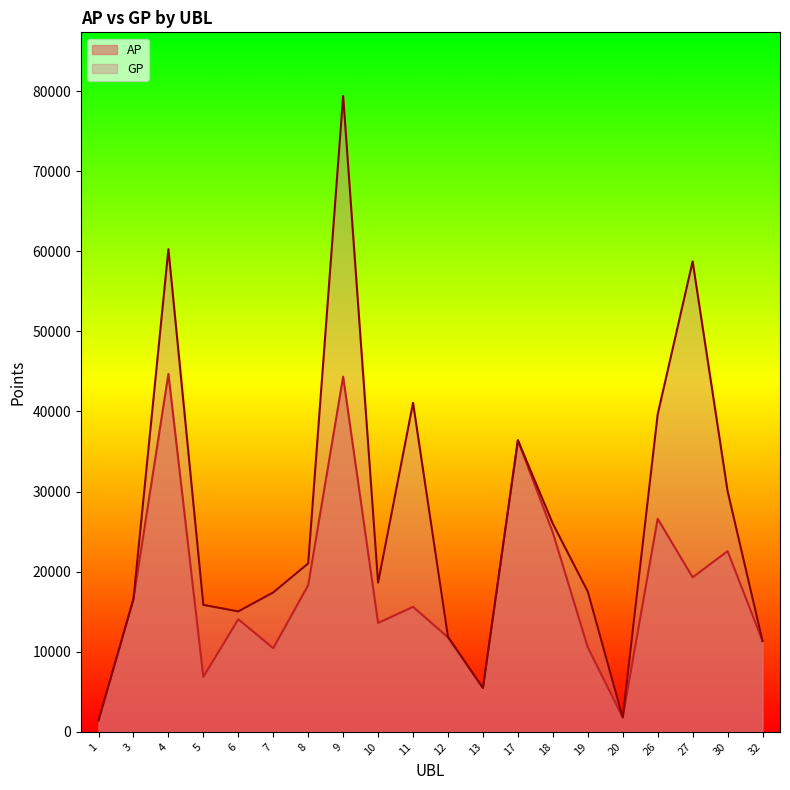

Which series has the largest range (max minus min)?

GP